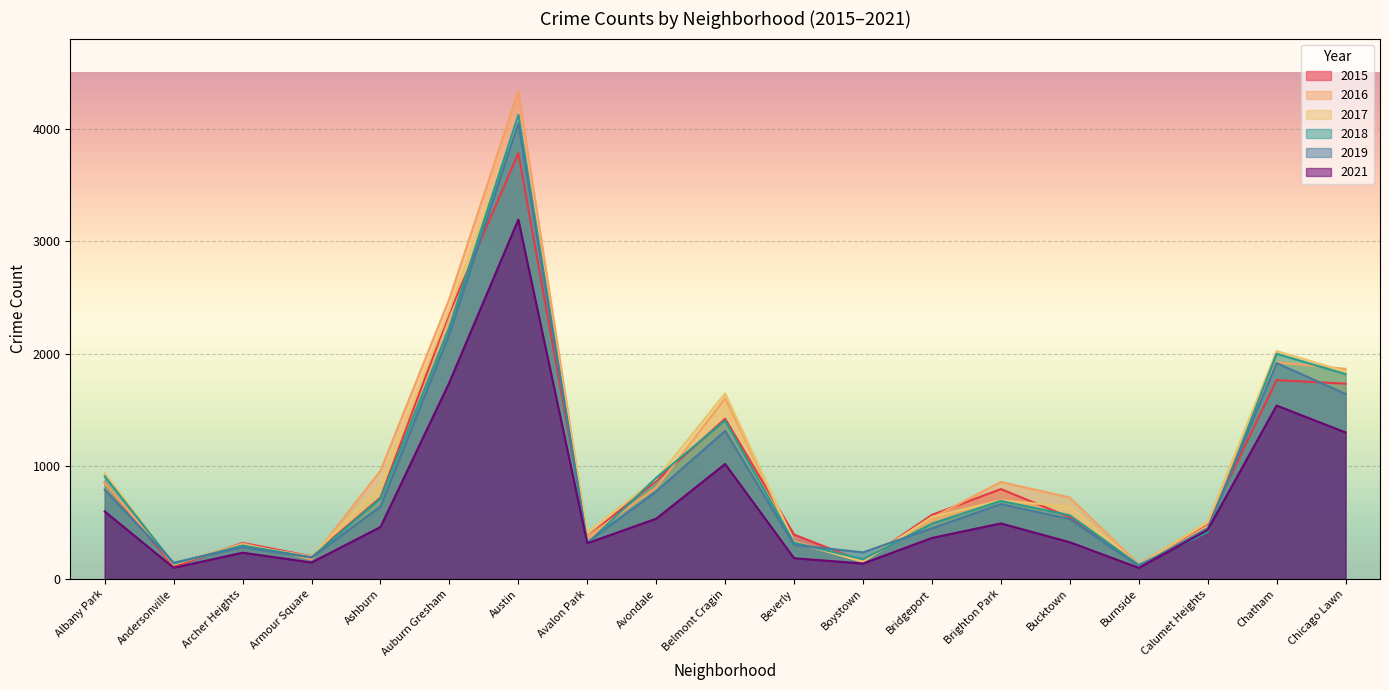

What is the sum of the 2021 values at Archer Heights and Chicago Lawn?

1536